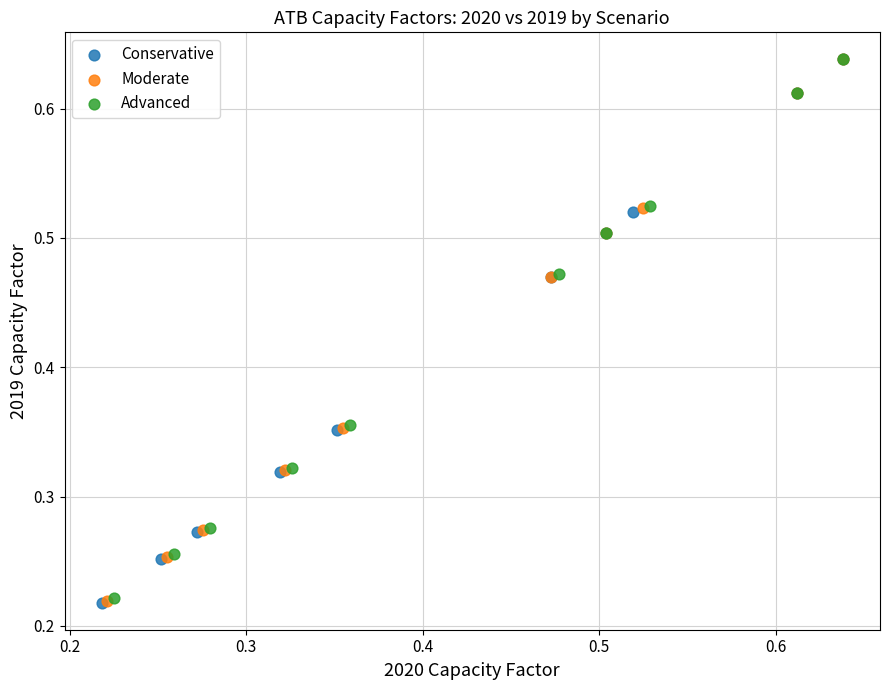

What are all the series names shown in the legend?

Conservative, Moderate, Advanced